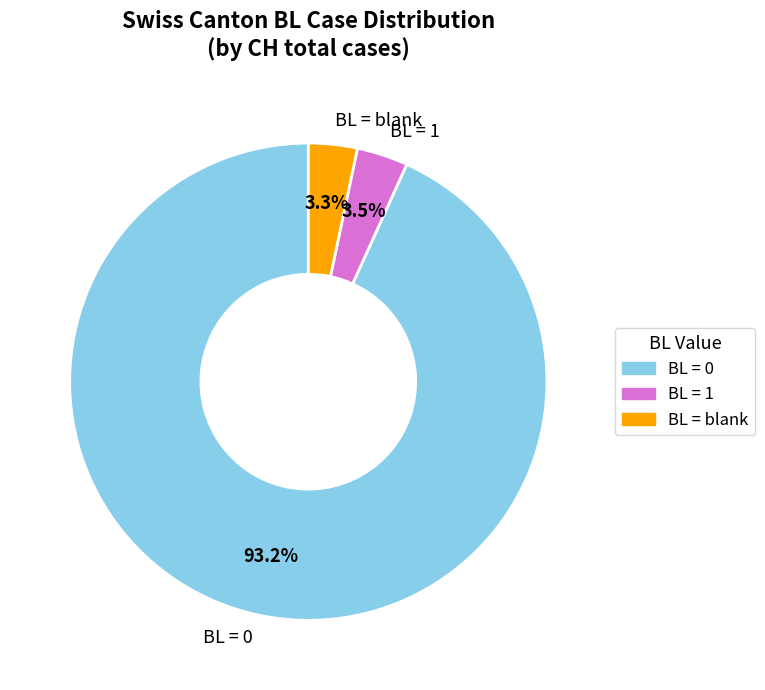

What is the largest slice in the pie chart?

BL = 0